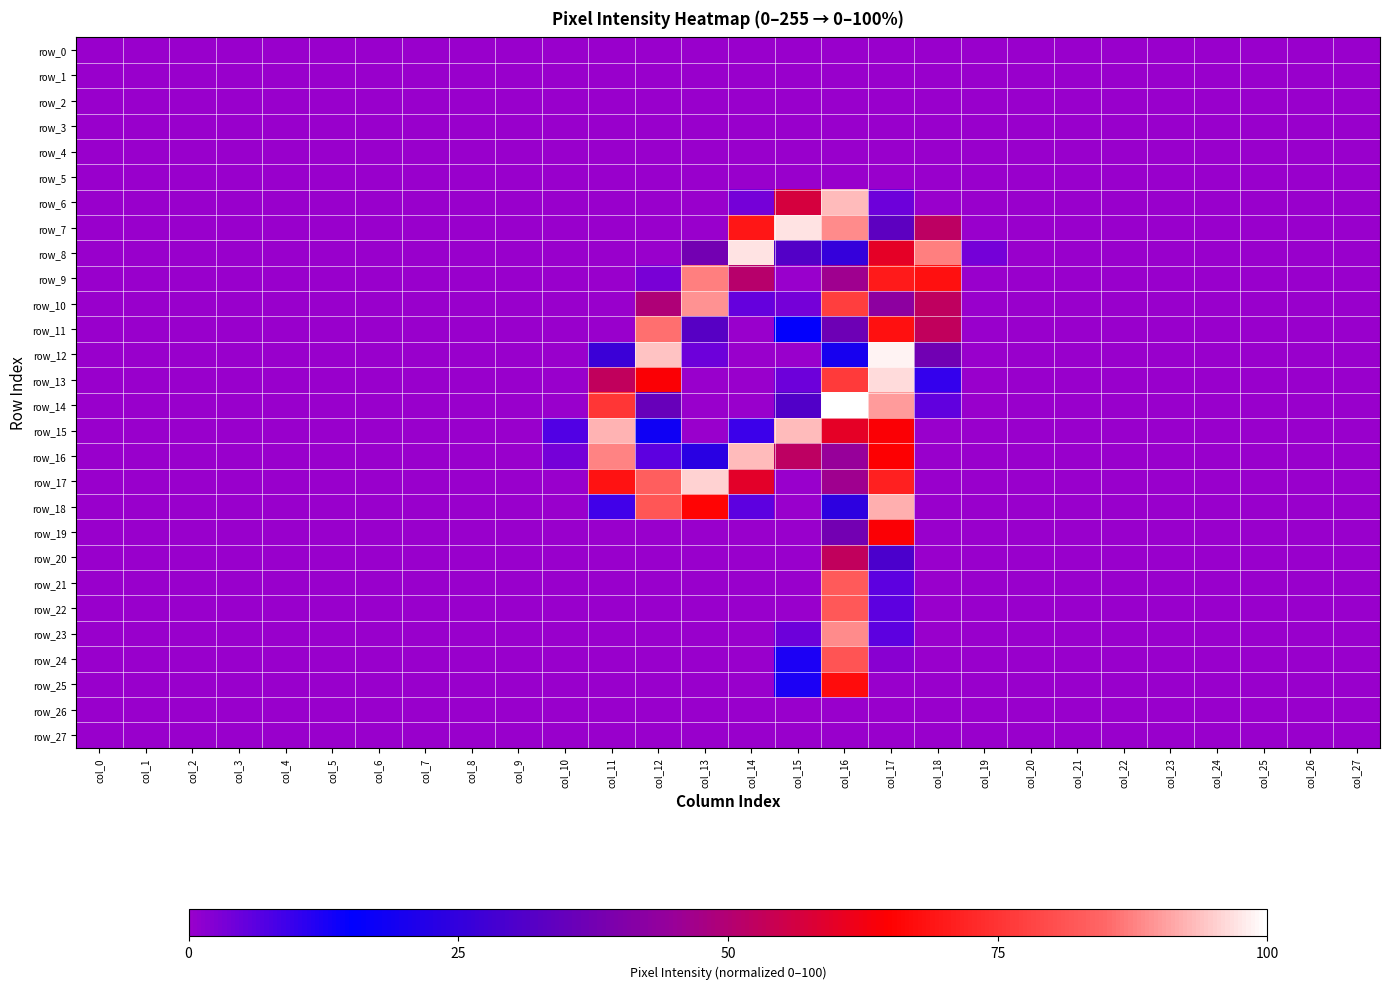

Reading left to right, extract all data points from this chart.

row_0: 0.0	0.0	0.0	0.0	0.0	0.0	0.0	0.0	0.0	0.0	0.0	0.0	0.0	0.0	0.0	0.0	0.0	0.0	0.0	0.0	0.0	0.0	0.0	0.0	0.0	0.0	0.0	0.0
row_1: 0.0	0.0	0.0	0.0	0.0	0.0	0.0	0.0	0.0	0.0	0.0	0.0	0.0	0.0	0.0	0.0	0.0	0.0	0.0	0.0	0.0	0.0	0.0	0.0	0.0	0.0	0.0	0.0
row_2: 0.0	0.0	0.0	0.0	0.0	0.0	0.0	0.0	0.0	0.0	0.0	0.0	0.0	0.0	0.0	0.0	0.0	0.0	0.0	0.0	0.0	0.0	0.0	0.0	0.0	0.0	0.0	0.0
row_3: 0.0	0.0	0.0	0.0	0.0	0.0	0.0	0.0	0.0	0.0	0.0	0.0	0.0	0.0	0.0	0.0	0.0	0.0	0.0	0.0	0.0	0.0	0.0	0.0	0.0	0.0	0.0	0.0
row_4: 0.0	0.0	0.0	0.0	0.0	0.0	0.0	0.0	0.0	0.0	0.0	0.0	0.0	0.0	0.0	0.0	0.0	0.0	0.0	0.0	0.0	0.0	0.0	0.0	0.0	0.0	0.0	0.0
row_5: 0.0	0.0	0.0	0.0	0.0	0.0	0.0	0.0	0.0	0.0	0.0	0.0	0.0	0.0	0.0	0.0	0.0	0.0	0.0	0.0	0.0	0.0	0.0	0.0	0.0	0.0	0.0	0.0
row_6: 0.0	0.0	0.0	0.0	0.0	0.0	0.0	0.0	0.0	0.0	0.0	0.0	0.0	0.0	3.5	56.9	93.3	4.3	0.0	0.0	0.0	0.0	0.0	0.0	0.0	0.0	0.0	0.0
row_7: 0.0	0.0	0.0	0.0	0.0	0.0	0.0	0.0	0.0	0.0	0.0	0.0	0.0	0.0	69.4	97.3	88.6	33.3	52.2	0.0	0.0	0.0	0.0	0.0	0.0	0.0	0.0	0.0
row_8: 0.0	0.0	0.0	0.0	0.0	0.0	0.0	0.0	0.0	0.0	0.0	0.0	0.0	37.6	97.3	31.4	25.5	60.0	87.5	3.5	0.0	0.0	0.0	0.0	0.0	0.0	0.0	0.0
row_9: 0.0	0.0	0.0	0.0	0.0	0.0	0.0	0.0	0.0	0.0	0.0	0.0	3.1	87.5	51.0	0.0	46.3	70.2	68.2	0.0	0.0	0.0	0.0	0.0	0.0	0.0	0.0	0.0
row_10: 0.0	0.0	0.0	0.0	0.0	0.0	0.0	0.0	0.0	0.0	0.0	0.0	49.4	89.4	5.1	3.5	77.3	42.7	52.5	0.0	0.0	0.0	0.0	0.0	0.0	0.0	0.0	0.0
row_11: 0.0	0.0	0.0	0.0	0.0	0.0	0.0	0.0	0.0	0.0	0.0	0.0	85.9	32.2	0.0	15.7	36.5	68.2	52.9	0.0	0.0	0.0	0.0	0.0	0.0	0.0	0.0	0.0
row_12: 0.0	0.0	0.0	0.0	0.0	0.0	0.0	0.0	0.0	0.0	0.0	26.7	94.1	4.3	0.0	0.0	19.6	98.8	37.3	0.0	0.0	0.0	0.0	0.0	0.0	0.0	0.0	0.0
row_13: 0.0	0.0	0.0	0.0	0.0	0.0	0.0	0.0	0.0	0.0	0.0	52.9	64.3	0.0	0.0	4.3	76.5	96.5	9.8	0.0	0.0	0.0	0.0	0.0	0.0	0.0	0.0	0.0
row_14: 0.0	0.0	0.0	0.0	0.0	0.0	0.0	0.0	0.0	0.0	0.0	75.7	35.3	0.0	0.0	31.0	100.0	90.2	5.5	0.0	0.0	0.0	0.0	0.0	0.0	0.0	0.0	0.0
row_15: 0.0	0.0	0.0	0.0	0.0	0.0	0.0	0.0	0.0	0.0	7.1	92.5	18.0	0.0	9.0	93.3	60.0	64.3	0.0	0.0	0.0	0.0	0.0	0.0	0.0	0.0	0.0	0.0
row_16: 0.0	0.0	0.0	0.0	0.0	0.0	0.0	0.0	0.0	0.0	3.5	87.8	5.9	23.1	93.3	52.2	44.7	64.7	0.0	0.0	0.0	0.0	0.0	0.0	0.0	0.0	0.0	0.0
row_17: 0.0	0.0	0.0	0.0	0.0	0.0	0.0	0.0	0.0	0.0	0.0	68.6	83.5	95.7	59.6	0.0	46.3	71.4	0.0	0.0	0.0	0.0	0.0	0.0	0.0	0.0	0.0	0.0
row_18: 0.0	0.0	0.0	0.0	0.0	0.0	0.0	0.0	0.0	0.0	0.0	8.6	82.0	65.9	5.9	0.0	23.9	92.2	0.0	0.0	0.0	0.0	0.0	0.0	0.0	0.0	0.0	0.0
row_19: 0.0	0.0	0.0	0.0	0.0	0.0	0.0	0.0	0.0	0.0	0.0	0.0	0.0	0.0	0.0	0.0	37.6	64.3	0.0	0.0	0.0	0.0	0.0	0.0	0.0	0.0	0.0	0.0
row_20: 0.0	0.0	0.0	0.0	0.0	0.0	0.0	0.0	0.0	0.0	0.0	0.0	0.0	0.0	0.0	0.0	52.9	29.8	0.0	0.0	0.0	0.0	0.0	0.0	0.0	0.0	0.0	0.0
row_21: 0.0	0.0	0.0	0.0	0.0	0.0	0.0	0.0	0.0	0.0	0.0	0.0	0.0	0.0	0.0	0.0	82.7	5.9	0.0	0.0	0.0	0.0	0.0	0.0	0.0	0.0	0.0	0.0
row_22: 0.0	0.0	0.0	0.0	0.0	0.0	0.0	0.0	0.0	0.0	0.0	0.0	0.0	0.0	0.0	0.0	82.4	5.9	0.0	0.0	0.0	0.0	0.0	0.0	0.0	0.0	0.0	0.0
row_23: 0.0	0.0	0.0	0.0	0.0	0.0	0.0	0.0	0.0	0.0	0.0	0.0	0.0	0.0	0.0	4.3	88.6	5.9	0.0	0.0	0.0	0.0	0.0	0.0	0.0	0.0	0.0	0.0
row_24: 0.0	0.0	0.0	0.0	0.0	0.0	0.0	0.0	0.0	0.0	0.0	0.0	0.0	0.0	0.0	12.2	81.6	1.6	0.0	0.0	0.0	0.0	0.0	0.0	0.0	0.0	0.0	0.0
row_25: 0.0	0.0	0.0	0.0	0.0	0.0	0.0	0.0	0.0	0.0	0.0	0.0	0.0	0.0	0.0	12.2	67.5	0.0	0.0	0.0	0.0	0.0	0.0	0.0	0.0	0.0	0.0	0.0
row_26: 0.0	0.0	0.0	0.0	0.0	0.0	0.0	0.0	0.0	0.0	0.0	0.0	0.0	0.0	0.0	0.0	0.0	0.0	0.0	0.0	0.0	0.0	0.0	0.0	0.0	0.0	0.0	0.0
row_27: 0.0	0.0	0.0	0.0	0.0	0.0	0.0	0.0	0.0	0.0	0.0	0.0	0.0	0.0	0.0	0.0	0.0	0.0	0.0	0.0	0.0	0.0	0.0	0.0	0.0	0.0	0.0	0.0